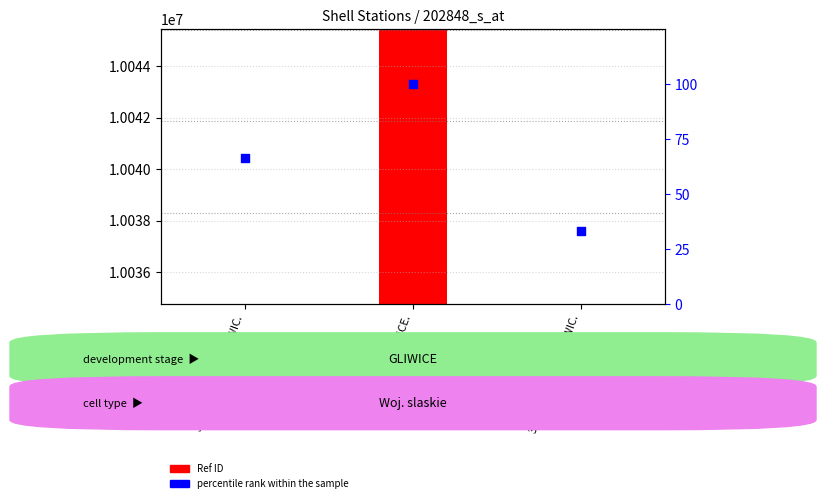

What are all the series names shown in the legend?

Ref ID, percentile rank within the sample